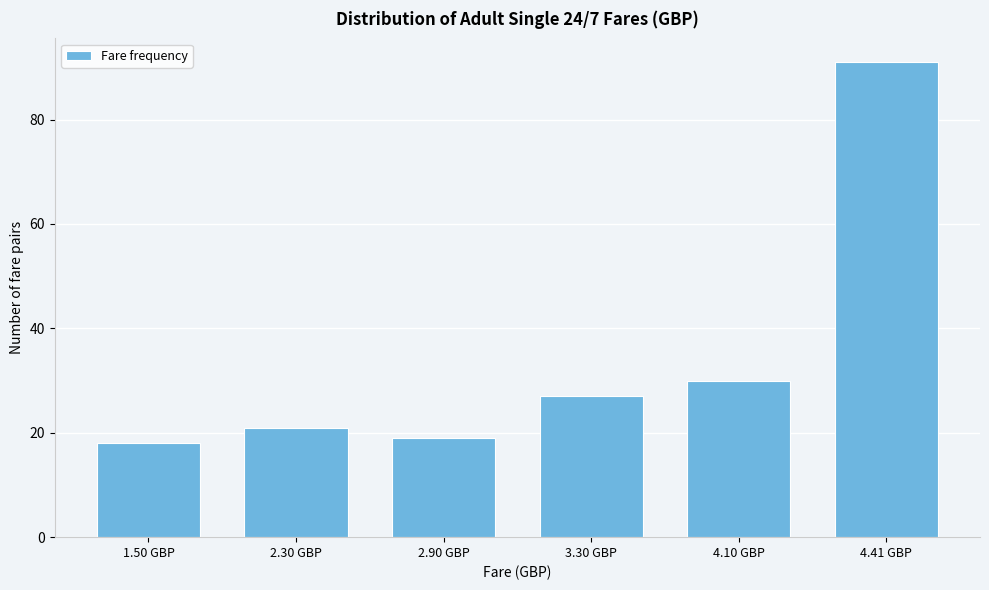

Reading right to left, transcribe all the data shown in this chart.

91	30	27	19	21	18